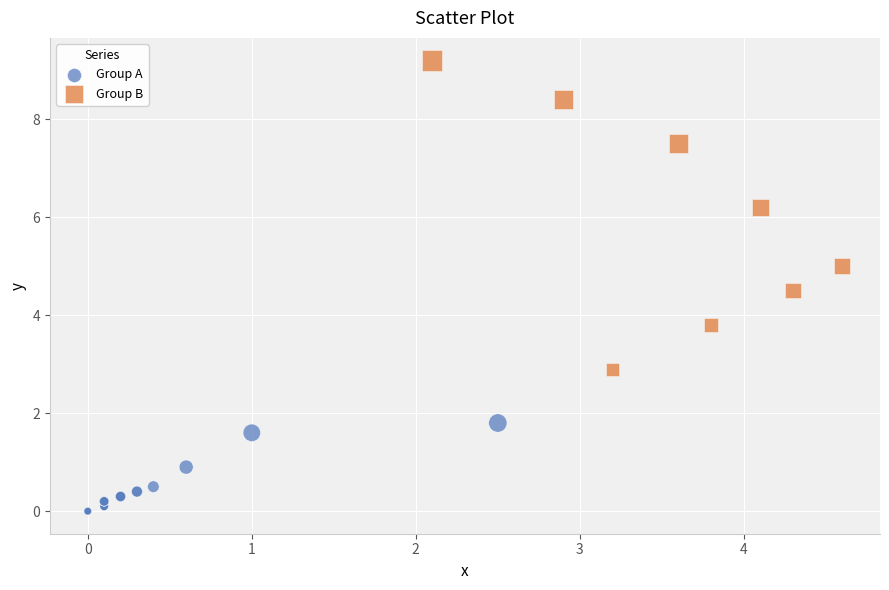

Which series reaches the maximum Y coordinate?

Group B